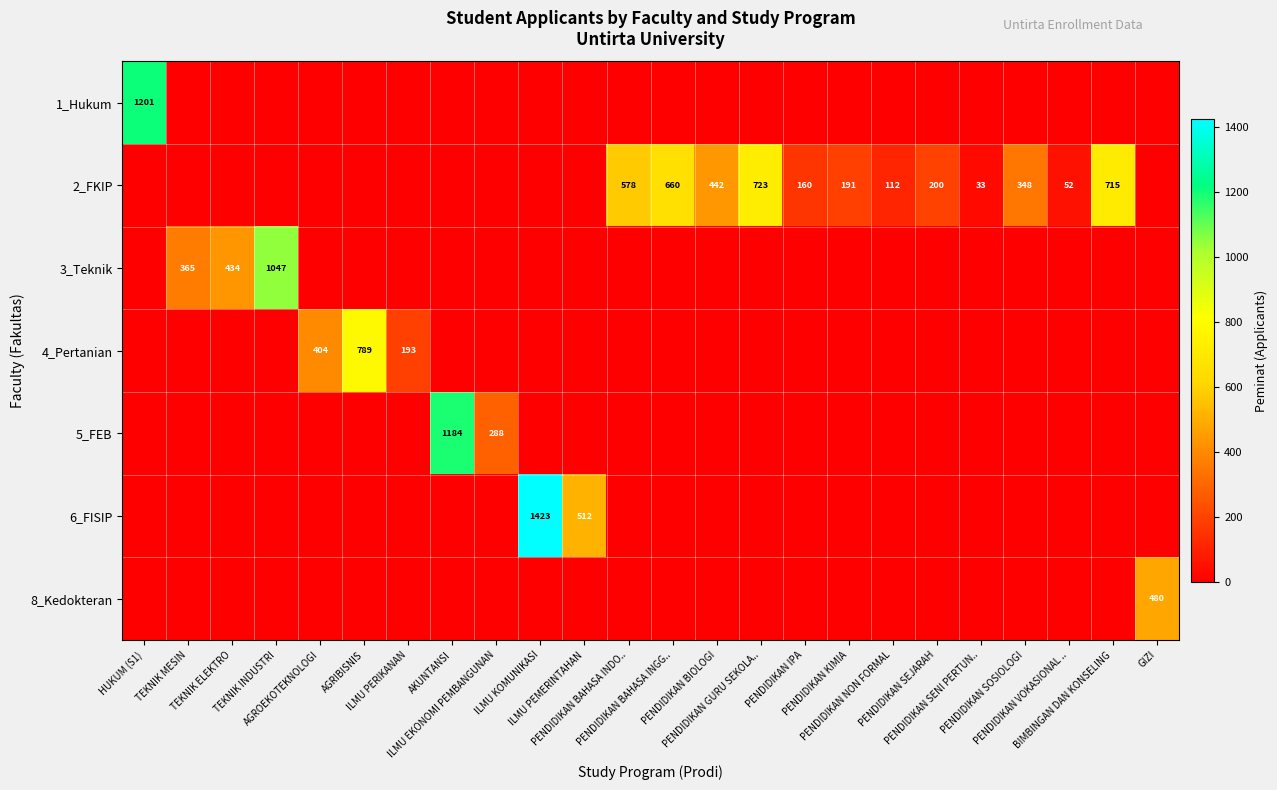

At which category does the chart reach its peak across all series?

ILMU KOMUNIKASI